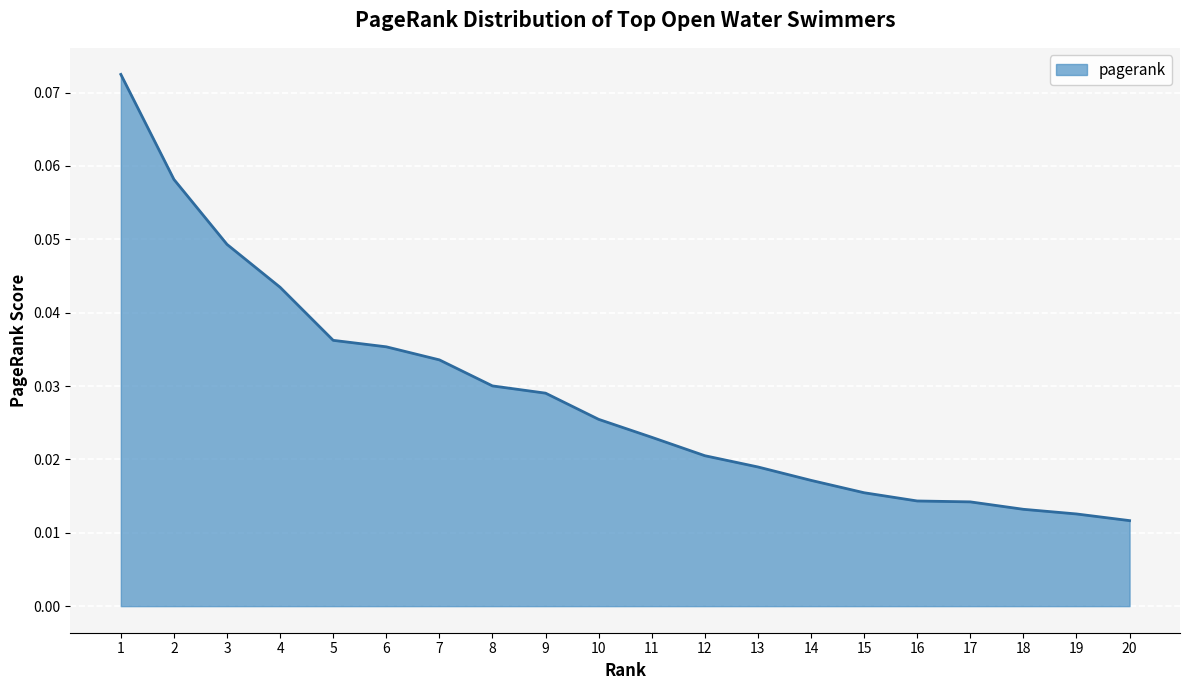

Does the chart have visible grid lines?

Yes